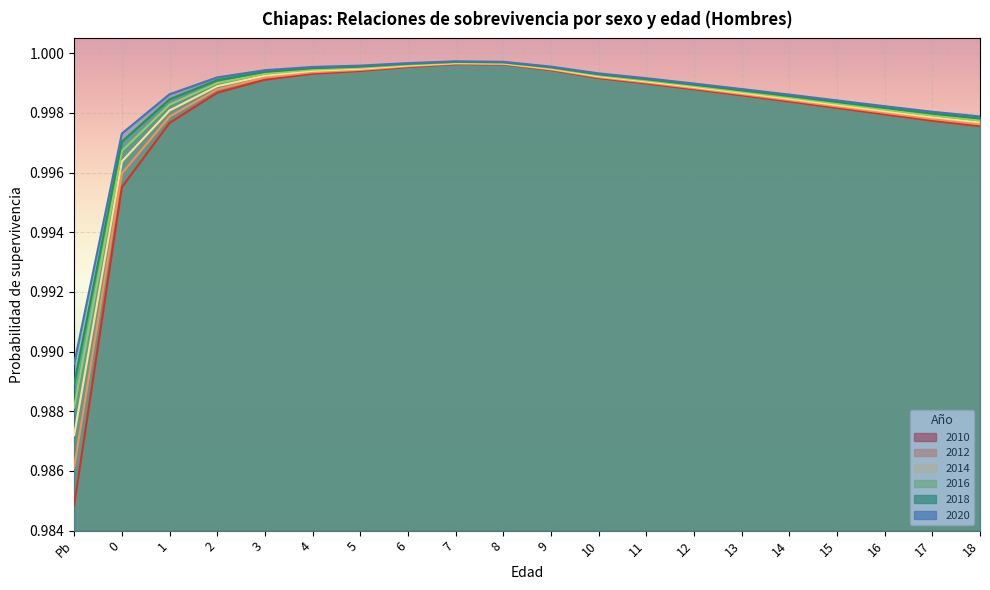

Rank the categories by 2020 value from highest to lowest.

7, 8, 6, 5, 9, 4, 3, 10, 2, 11, 12, 13, 1, 14, 15, 16, 17, 18, 0, Pb